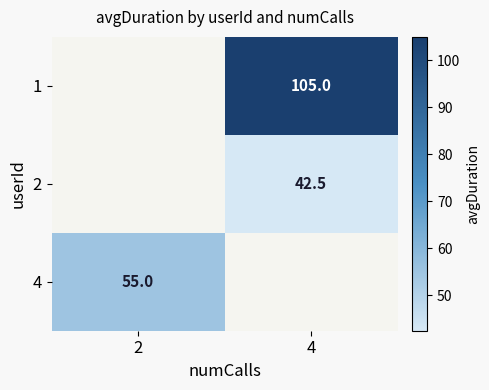

Is the value of 2 at 4 greater than the value of 4 at 2?

No